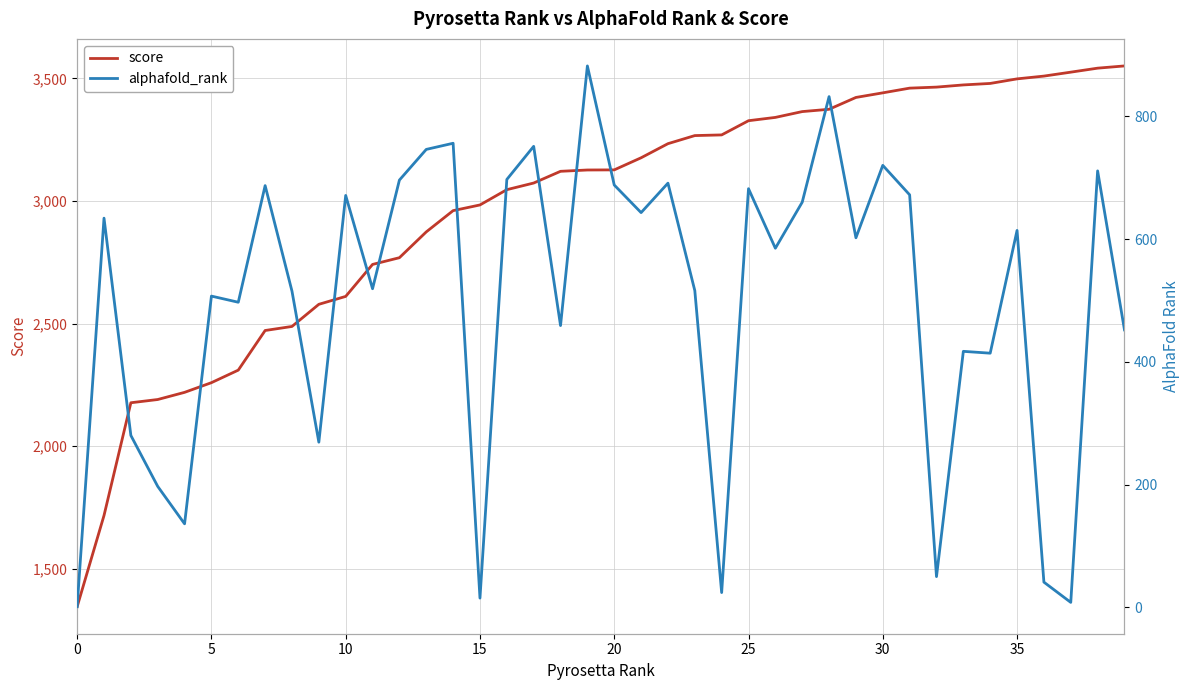

True or false: alphafold_rank and score cross at least once.

False